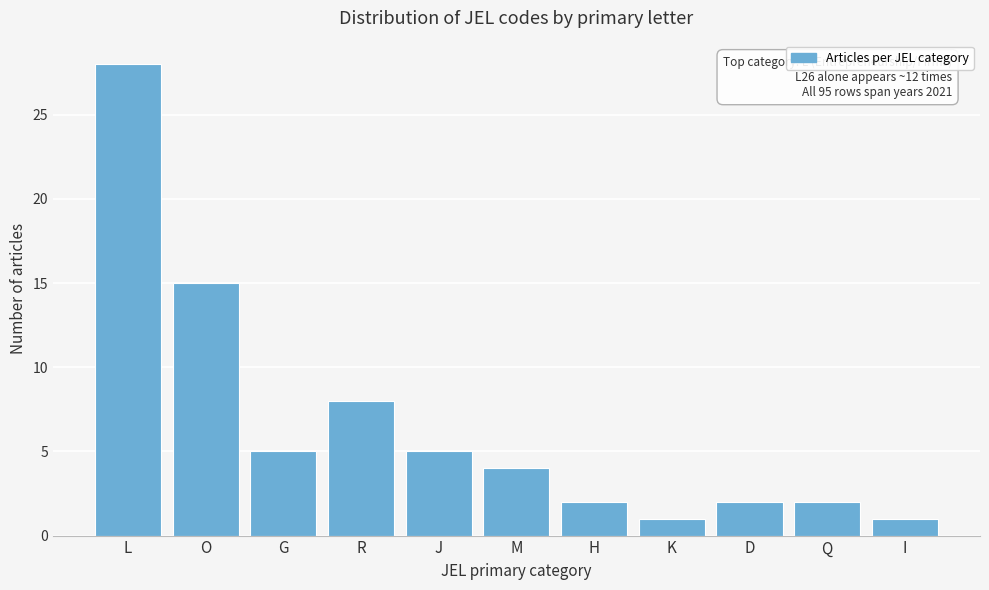

Reading right to left, transcribe all the data shown in this chart.

I=1	Q=2	D=2	K=1	H=2	M=4	J=5	R=8	G=5	O=15	L=28